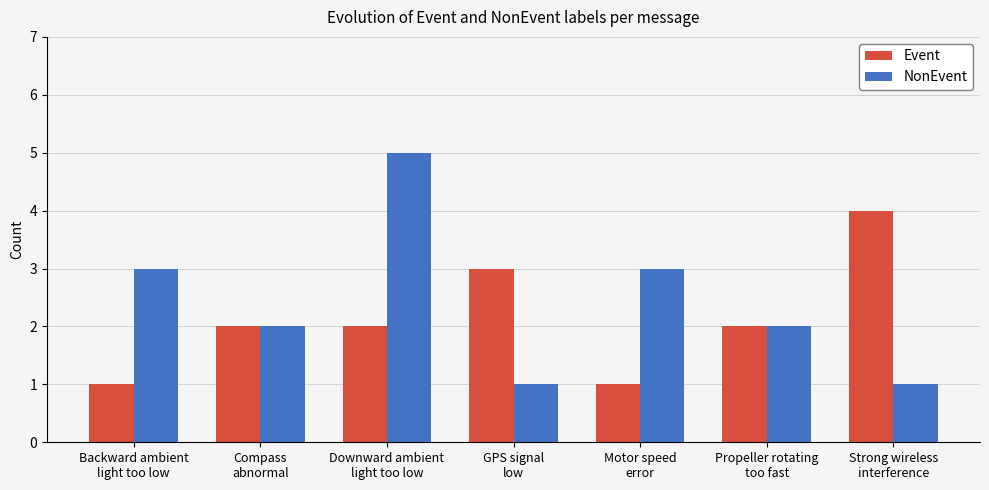

Which series has the largest total across all categories?

NonEvent